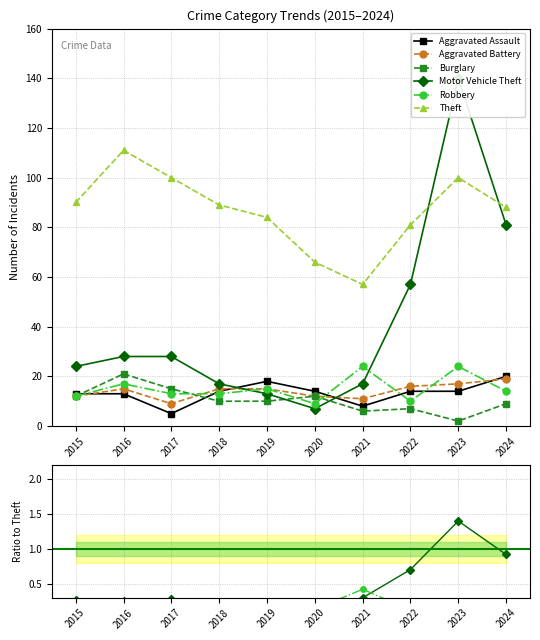

How many distinct data groups are displayed?

6